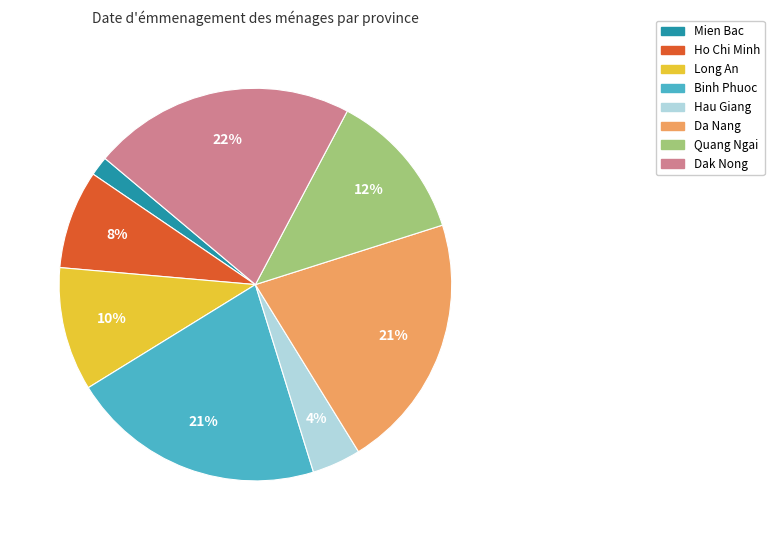

How many segments does this pie chart have?

8